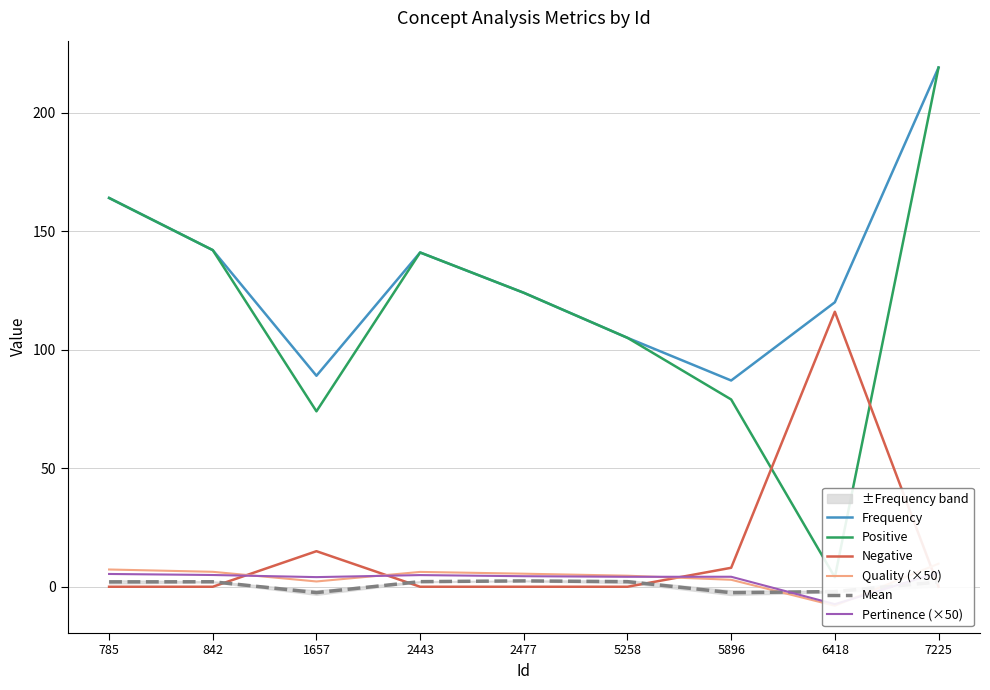

Reading left to right, transcribe all the data shown in this chart.

Frequency: 164.0	142.0	89.0	141.0	124.0	105.0	87.0	120.0	219.0
Positive: 164.0	142.0	74.0	141.0	124.0	105.0	79.0	4.0	219.0
Negative: 0.0	0.0	15.0	0.0	0.0	0.0	8.0	116.0	0.0
Quality (×50): 7.3	6.3	2.2	6.3	5.5	4.7	2.9	-8.0	9.7
Mean: 2.1	2.1	-2.5	2.2	2.5	2.1	-2.5	-2.0	2.0
Pertinence (×50): 5.4	5.0	4.1	4.9	4.4	4.2	4.2	-7.3	6.0